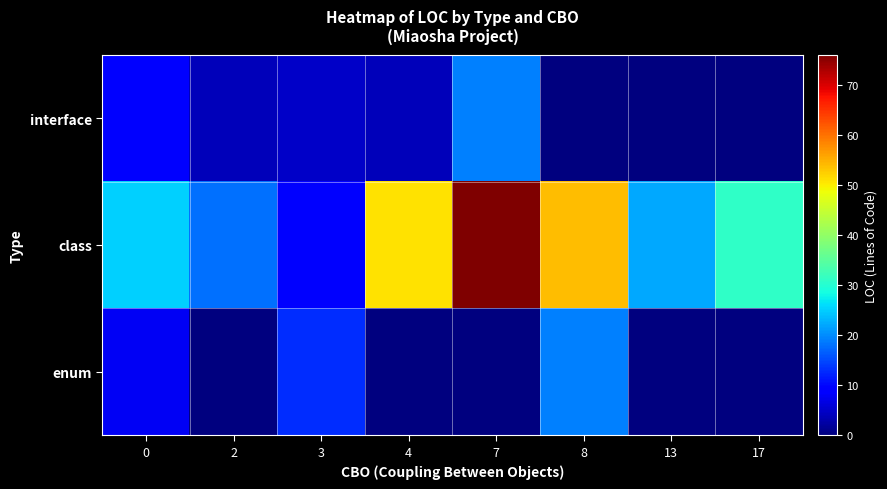

List the series in order of their peak value, highest first.

class, interface, enum